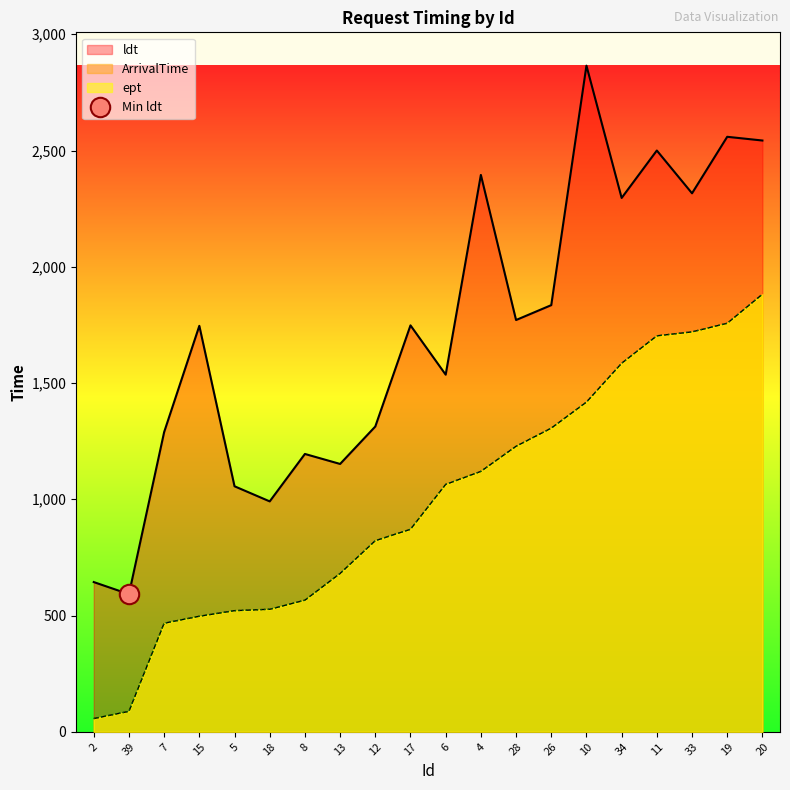

The ept series shows 2401 at 10. True or false?

False